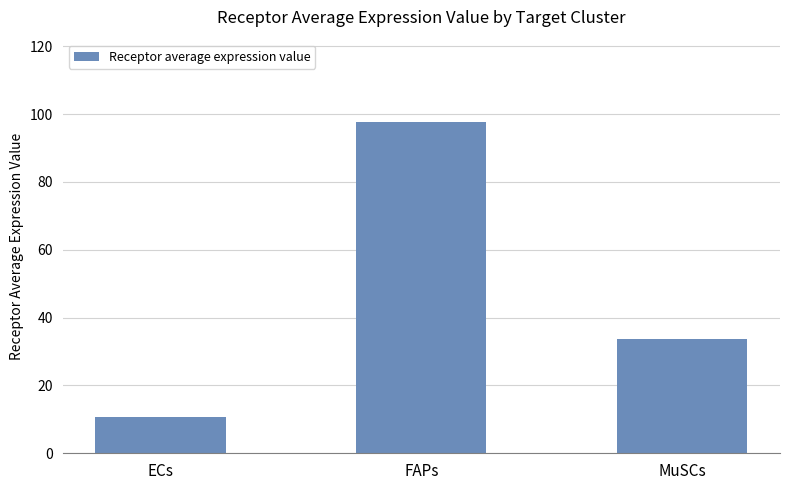

What is the average value?

47.3